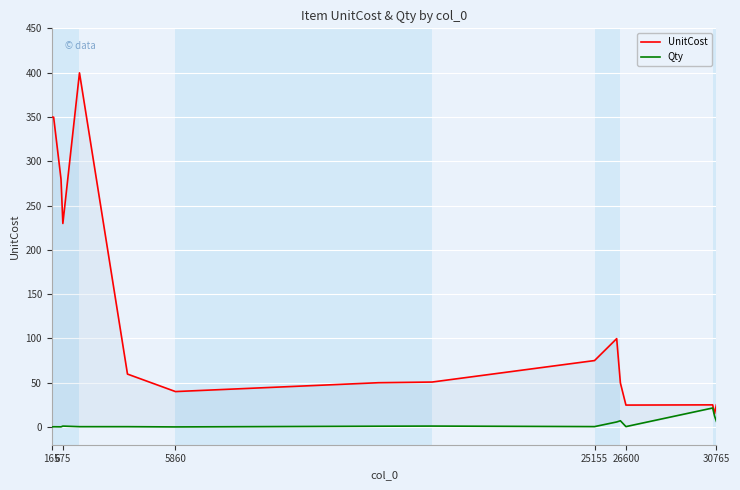

Is this an area chart (filled region under the line)?

No